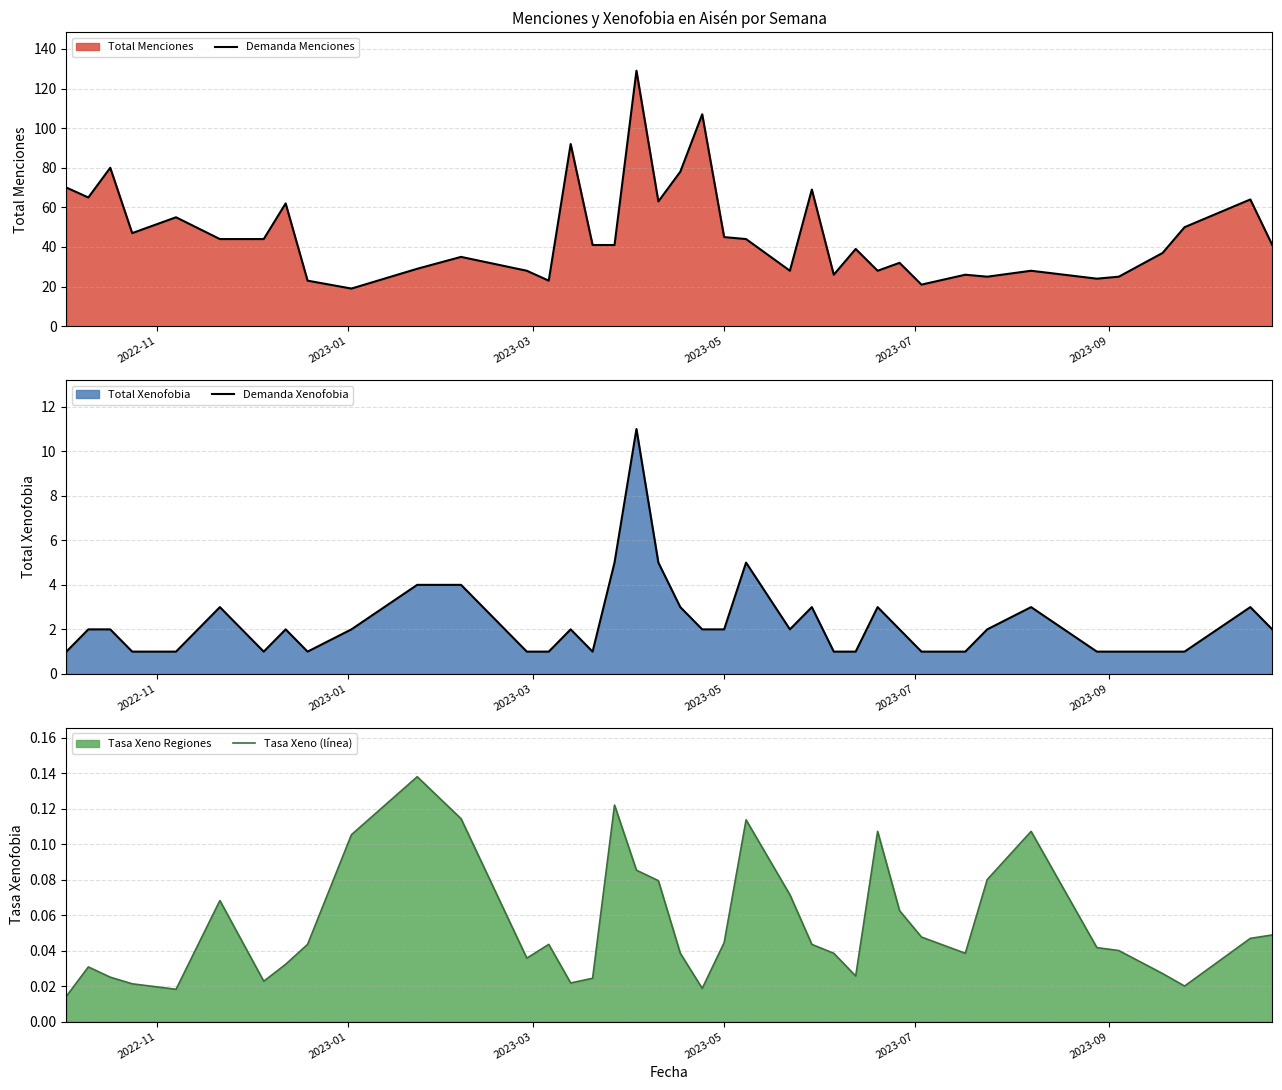

True or false: Demanda Menciones has more than 2 points higher than both neighbors.

True